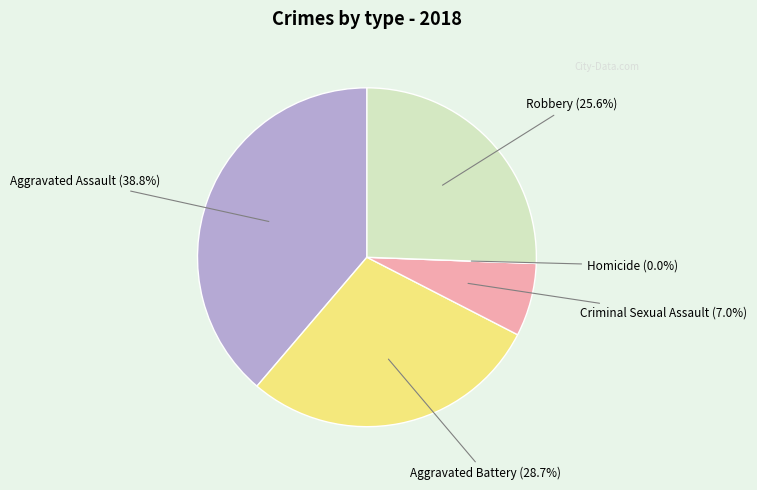

Is the sum of Homicide and Criminal Sexual Assault greater than half?

No